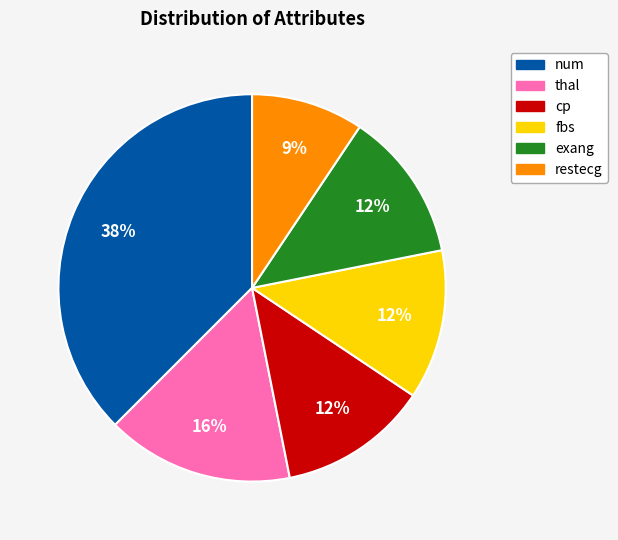

Combined, do exang and thal account for over 50%?

No